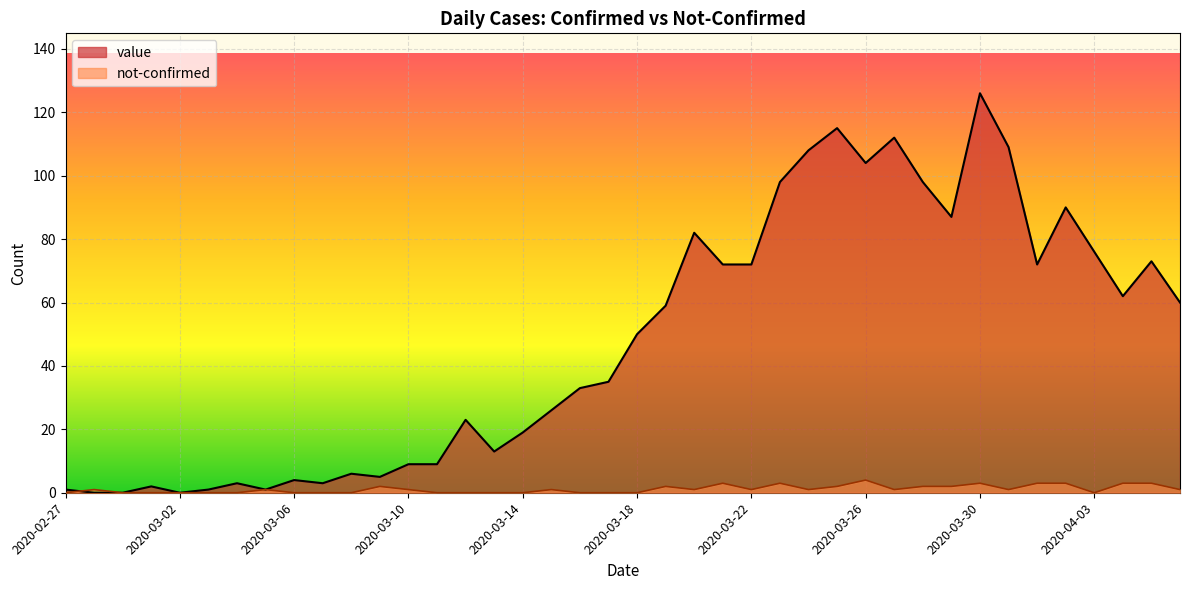

How many data points does each series have?

40